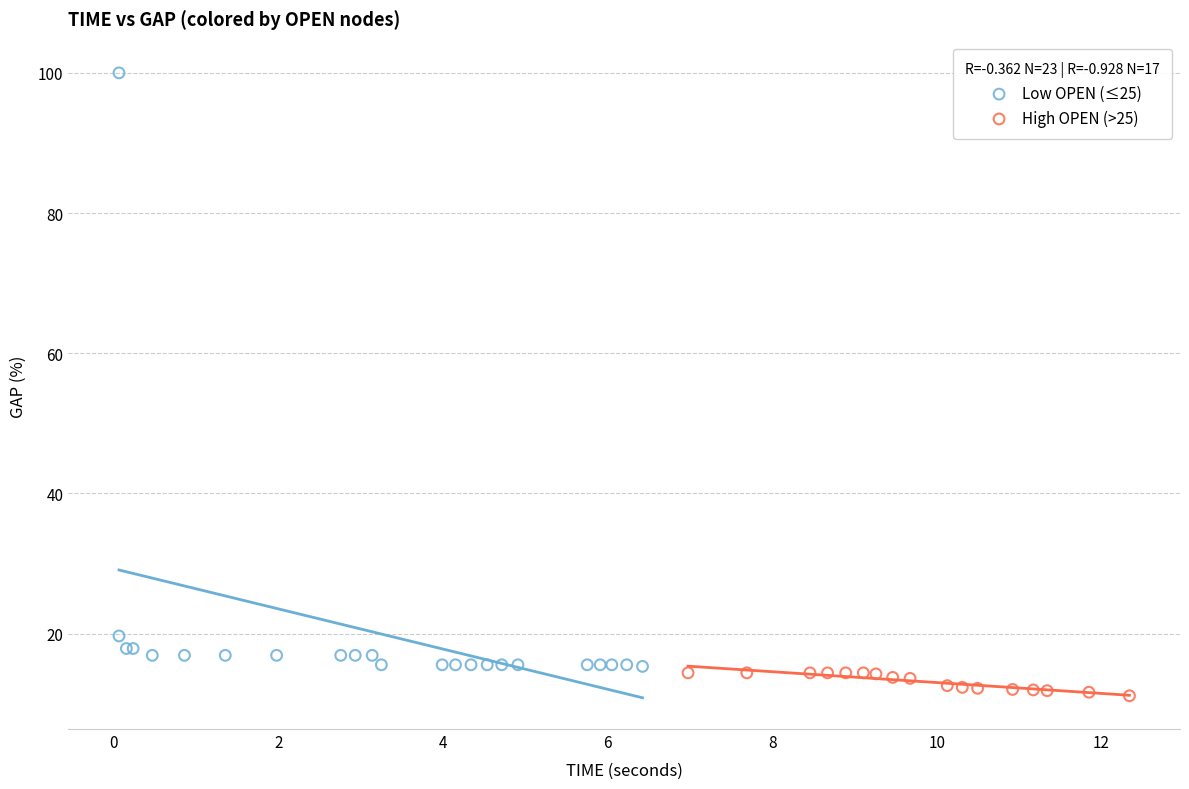

Which series reaches the minimum Y coordinate?

High OPEN (>25)